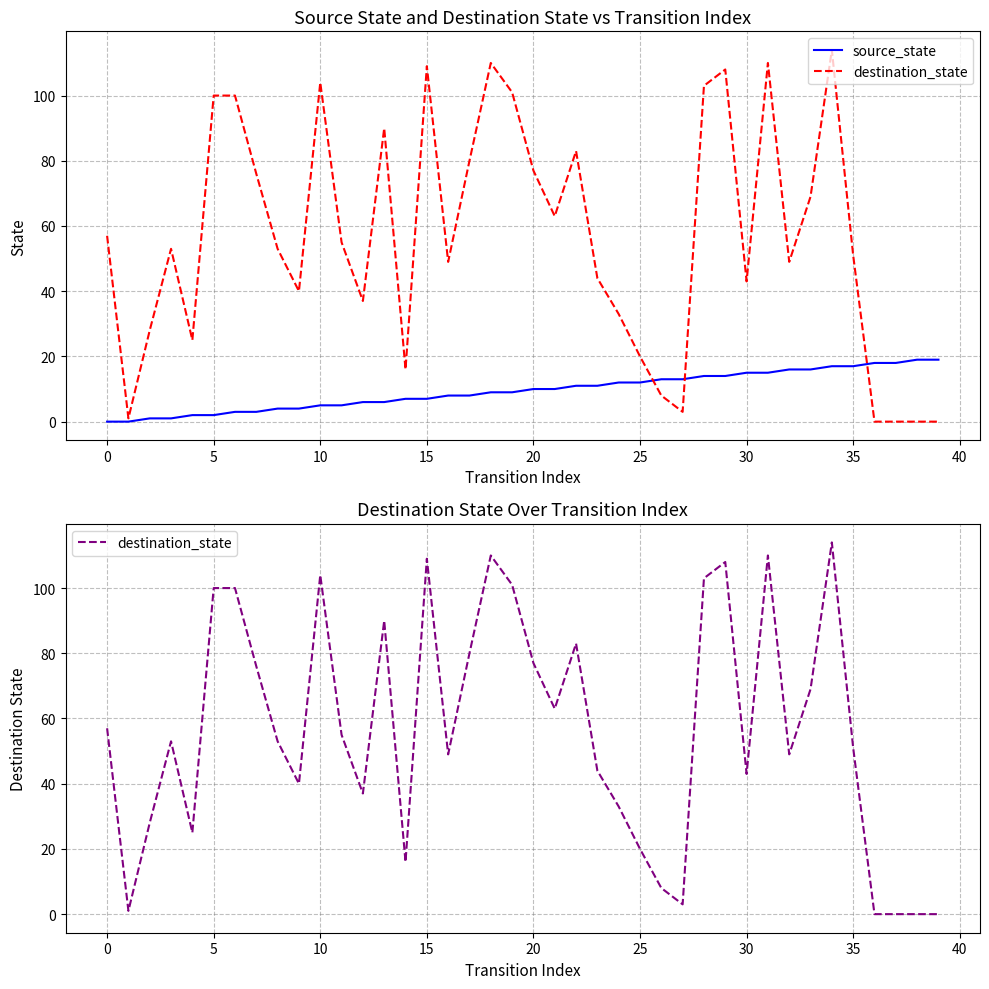

At which label is source_state closest to 9?

18